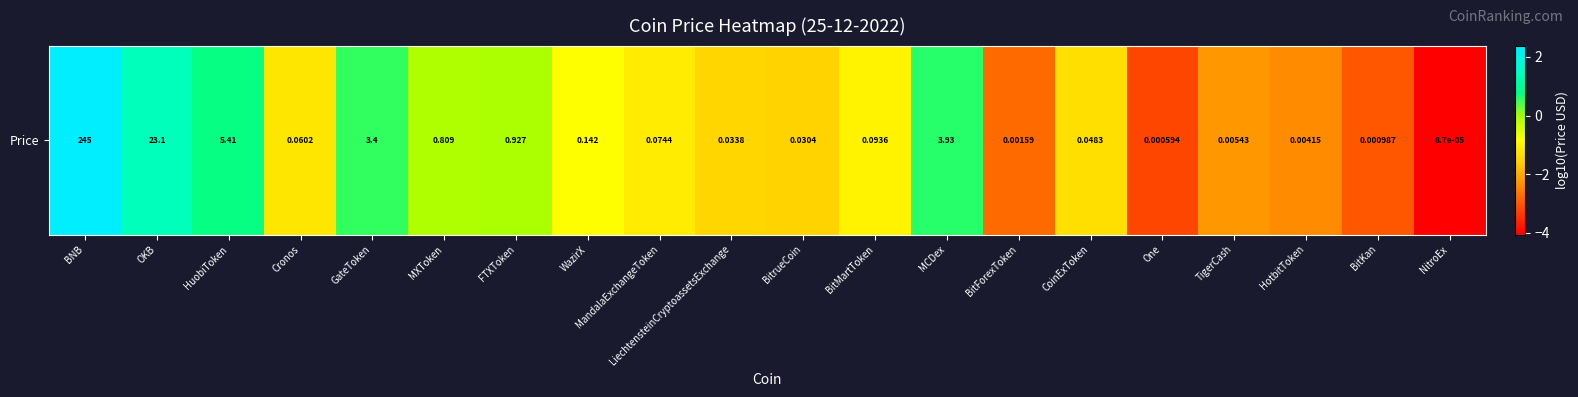

What is the minimum value shown in the chart?

-4.1